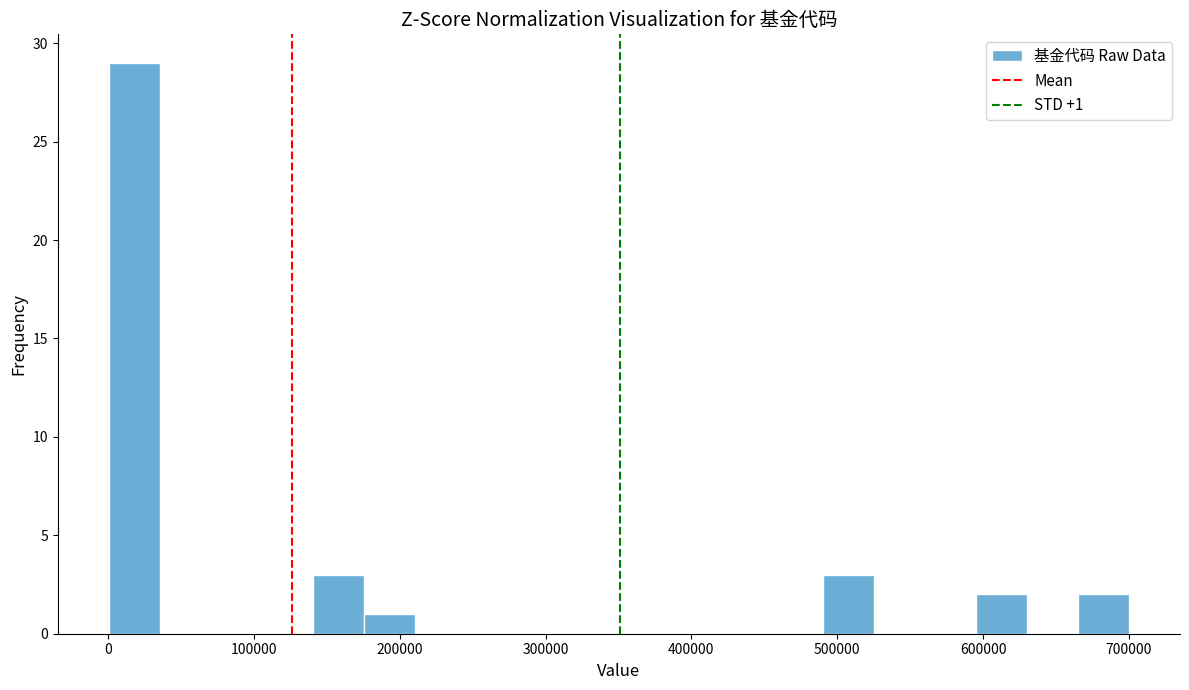

Around what value on the x-axis is the tallest bar? Give the approximate position of its centre, as read against the axis.

20000